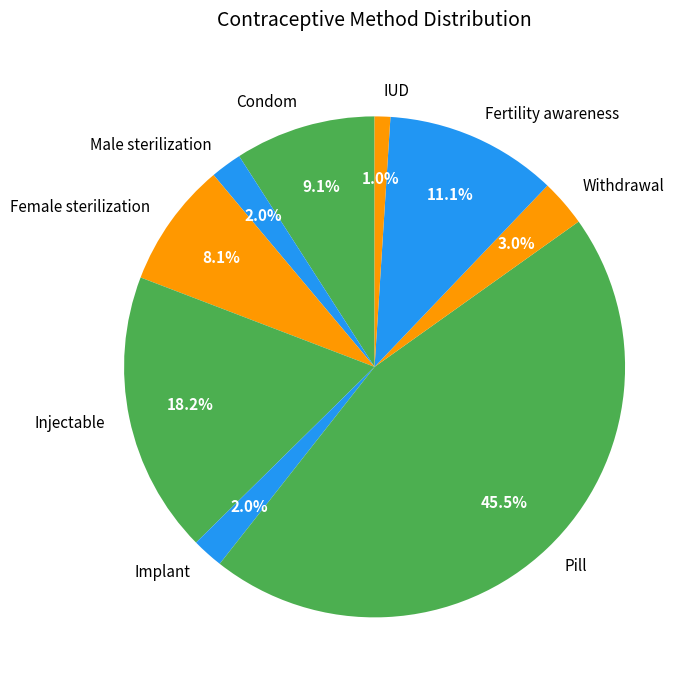

Is it true that IUD is 10% of the pie?

False